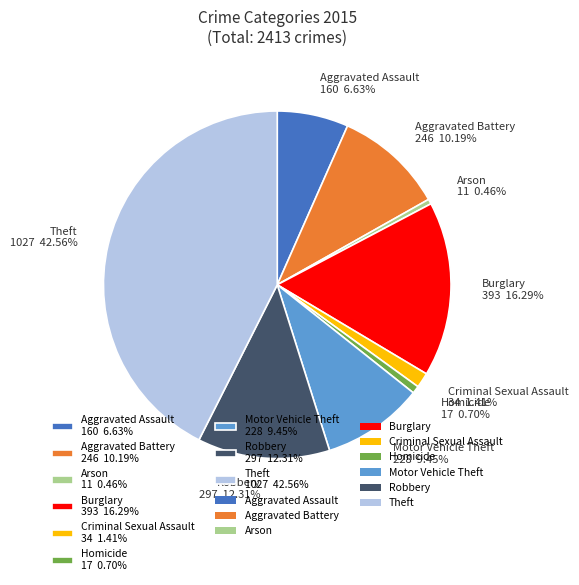

Which has a higher value, Aggravated Battery 246 10.19% or Aggravated Assault 160 6.63%?

Aggravated Battery 246 10.19%